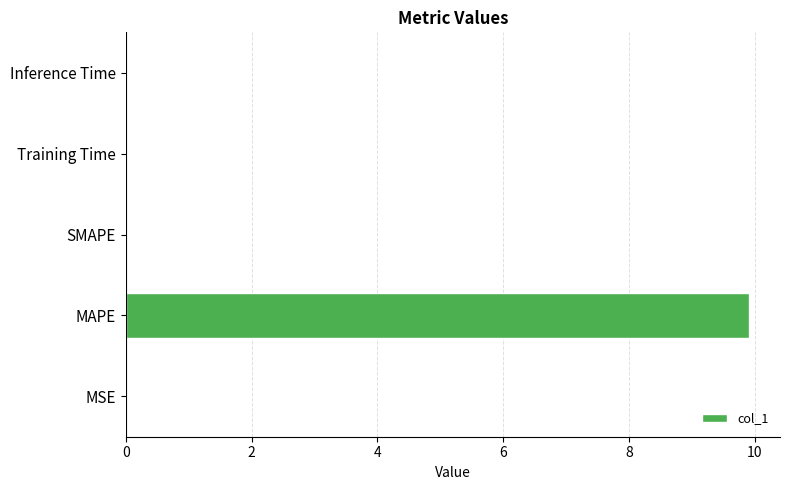

At which category does the chart reach its peak across all series?

MAPE